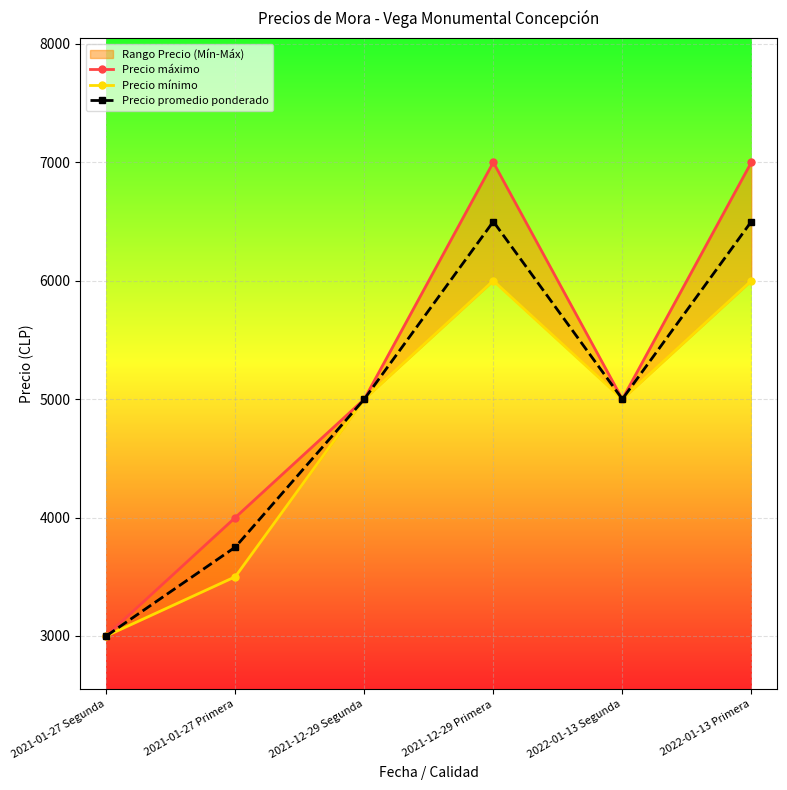

In Precio máximo, how many points are higher than both neighbors (excluding endpoints)?

1